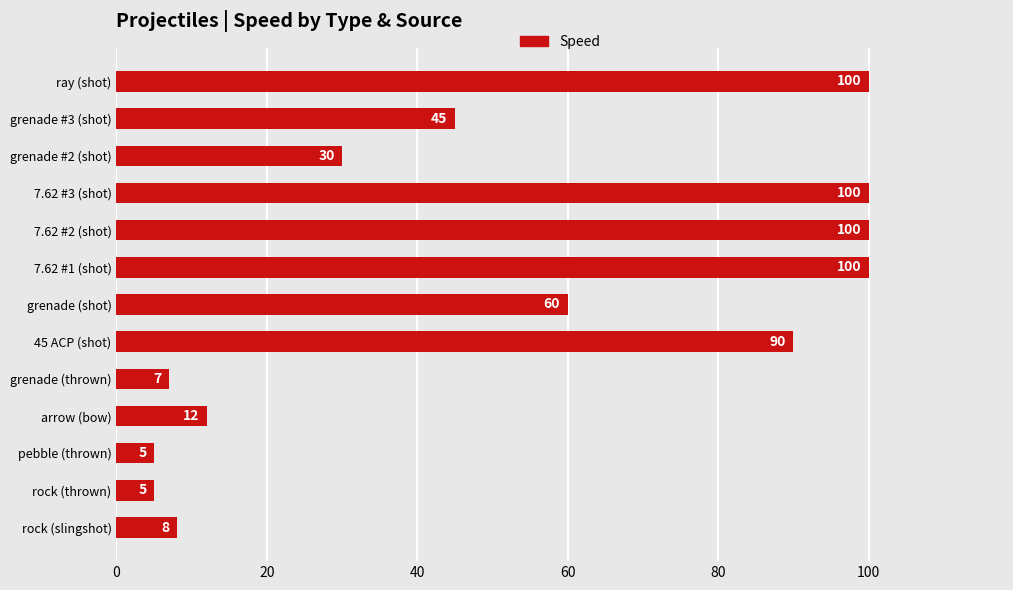

What is the greatest value displayed?

100